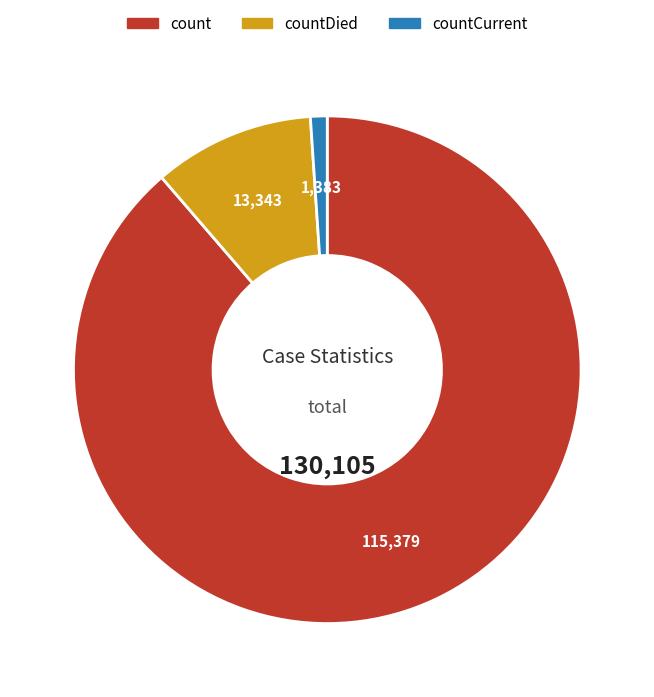

Is there a majority slice in this chart?

Yes